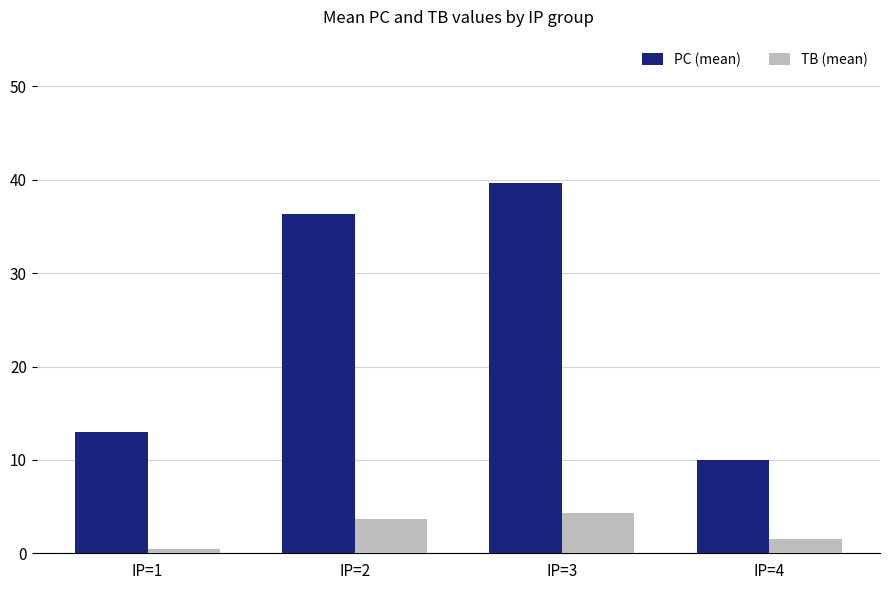

What is the value of the PC (mean) bar at the 2nd from the left?

36.3